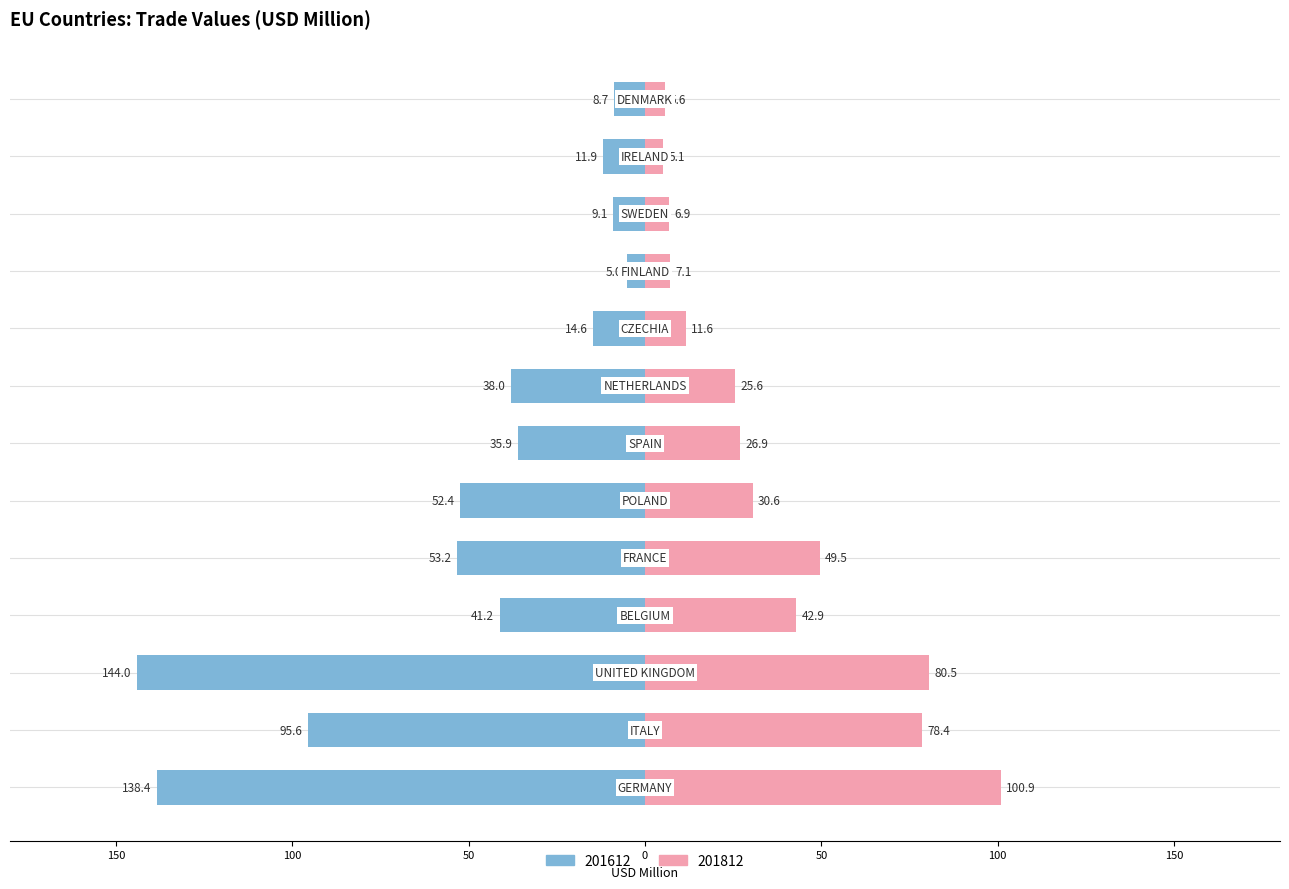

What are all the series names shown in the legend?

201612, 201812